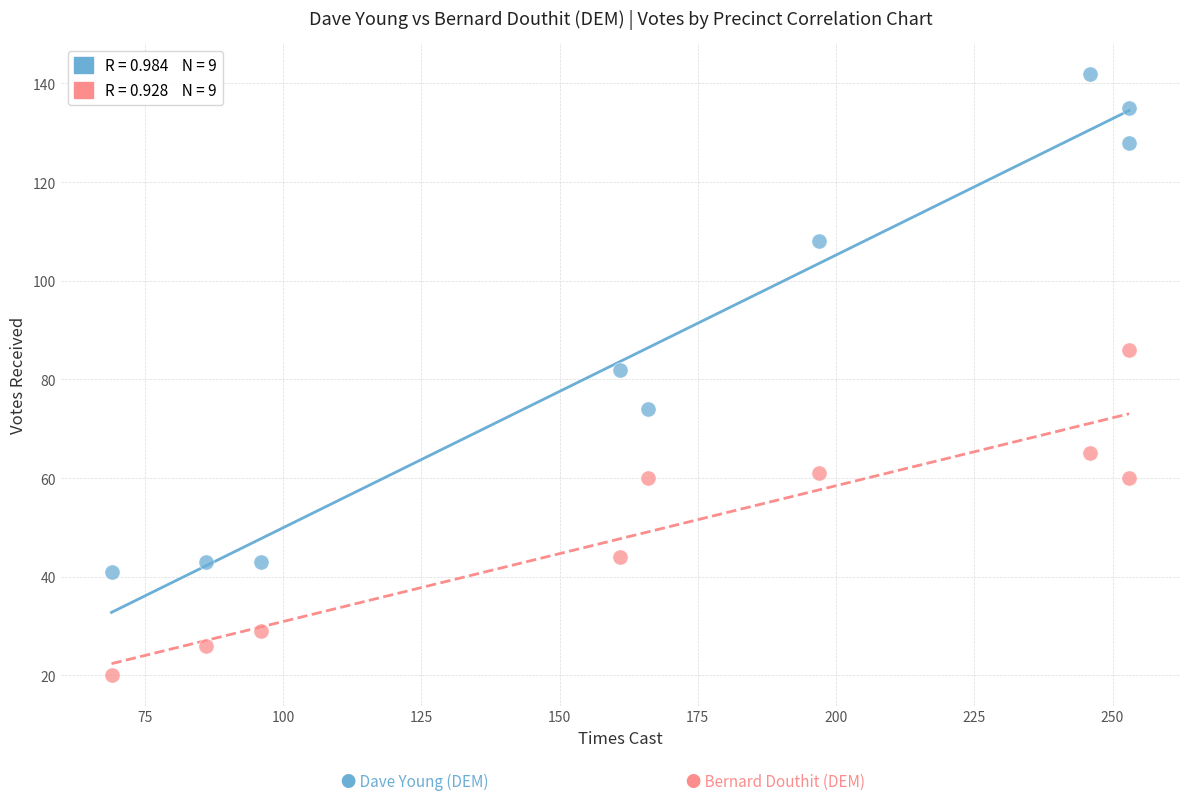

Across all data points, what is the range of X values (max minus min)?

184